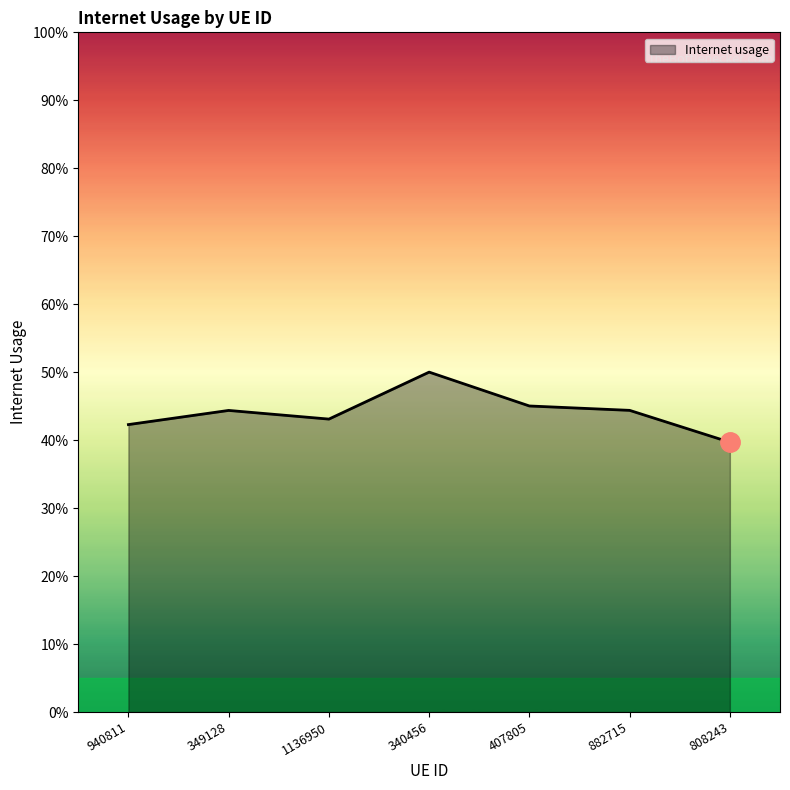

Reading left to right, list all the values displayed in this chart.

0.4	0.4	0.4	0.5	0.5	0.4	0.4